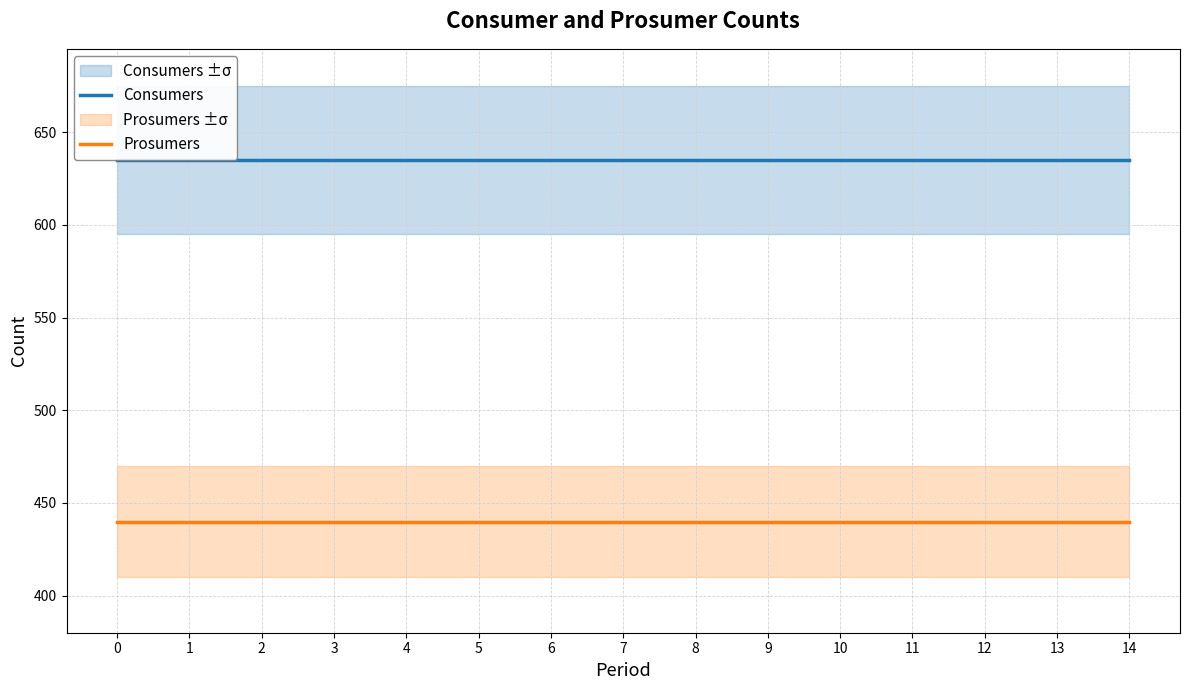

True or false: Prosumers and Consumers intersect in this chart.

False